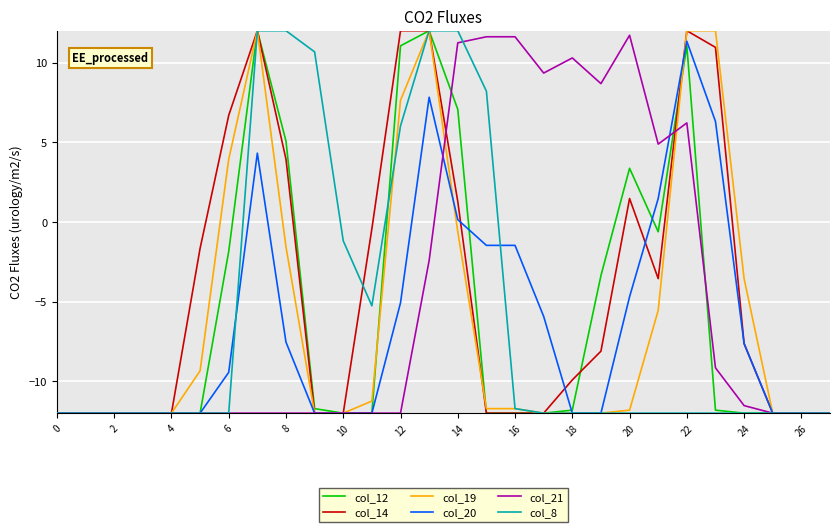

What is the highest value of the col_8 series?

12.0